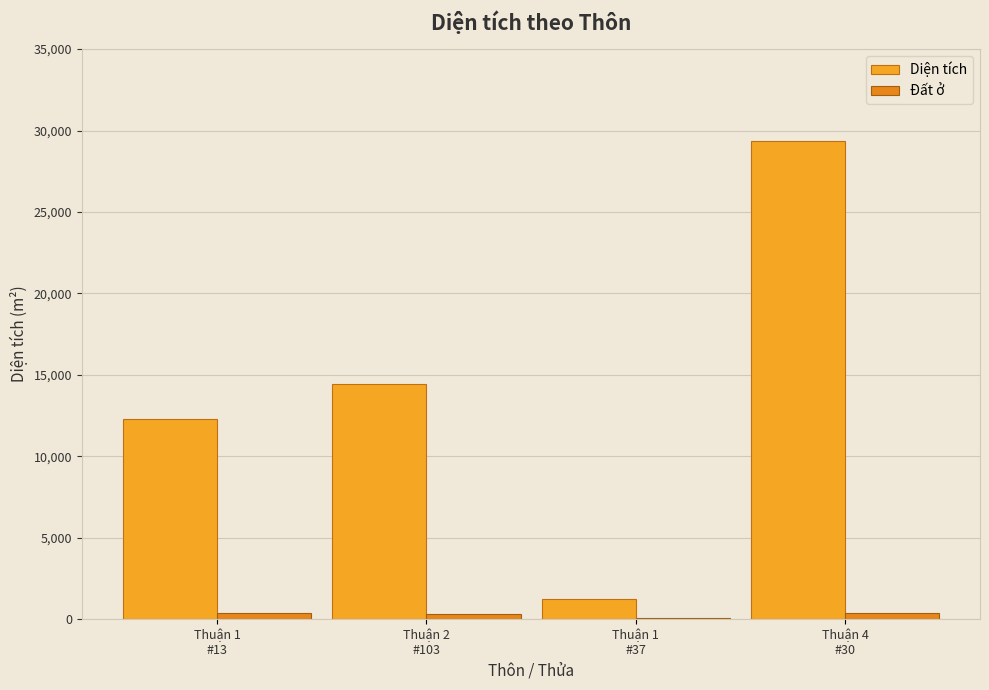

The Diện tích series shows 20222.1 at Thuận 1
#13. True or false?

False